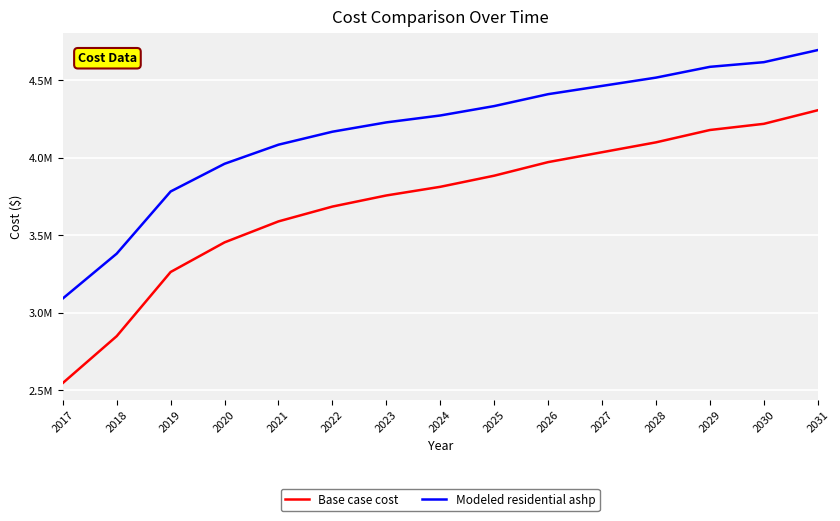

Reading left to right, extract all data points from this chart.

Base case cost: 2546134.4	2848563.0	3262374.1	3453424.8	3588751.3	3684299.4	3755973.0	3811733.5	3883435.7	3971032.0	4034756.7	4098478.1	4178123.2	4217973.2	4305575.5
Modeled residential ashp: 3091344.9	3380673.2	3781641.8	3960239.3	4083425.6	4167133.2	4227252.9	4271736.1	4332418.2	4409245.4	4462462.4	4515921.8	4585538.2	4615610.2	4693643.6